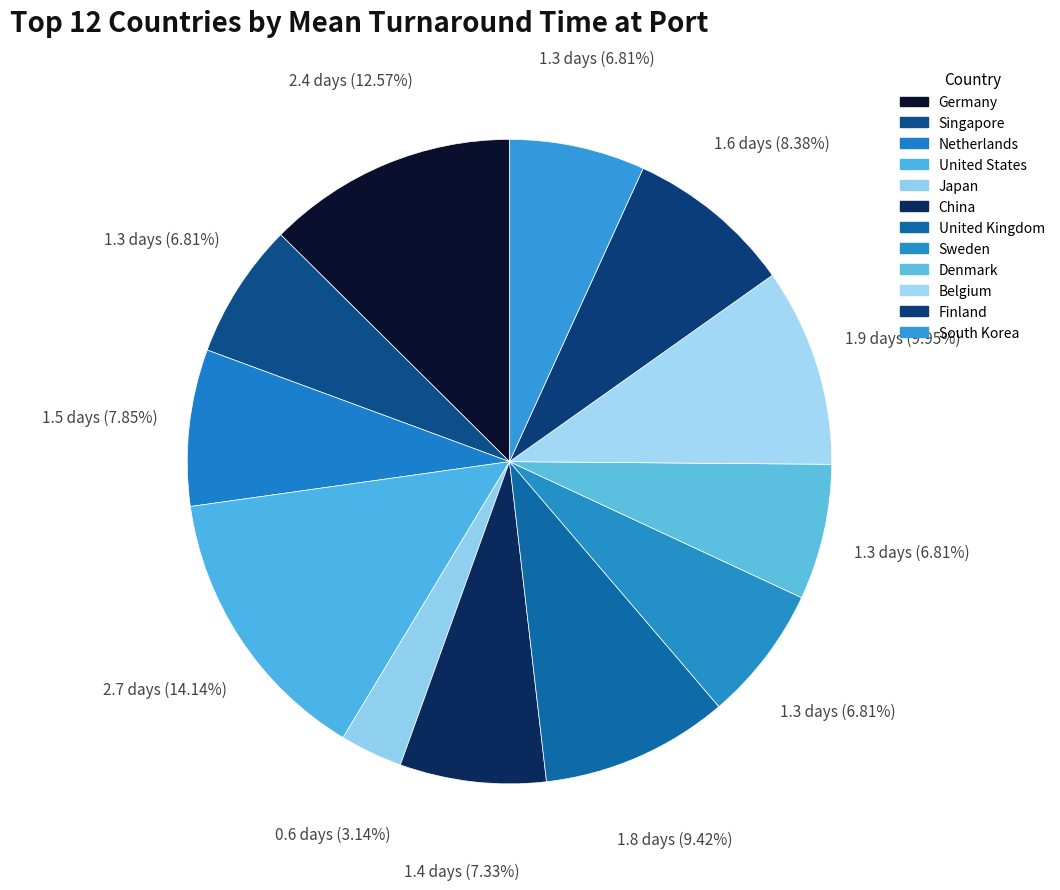

What is the total percentage of Netherlands and United States?

22.0%